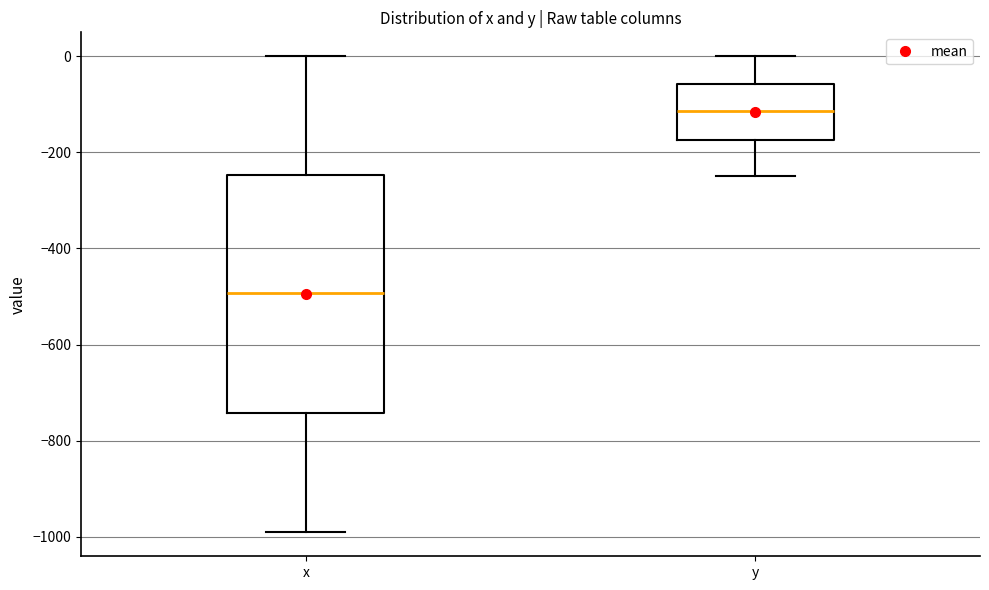

Where is the upper edge of the box for y on the y-axis? The values are not printed on the chart, so give them approximately, as read against the axis.

-60